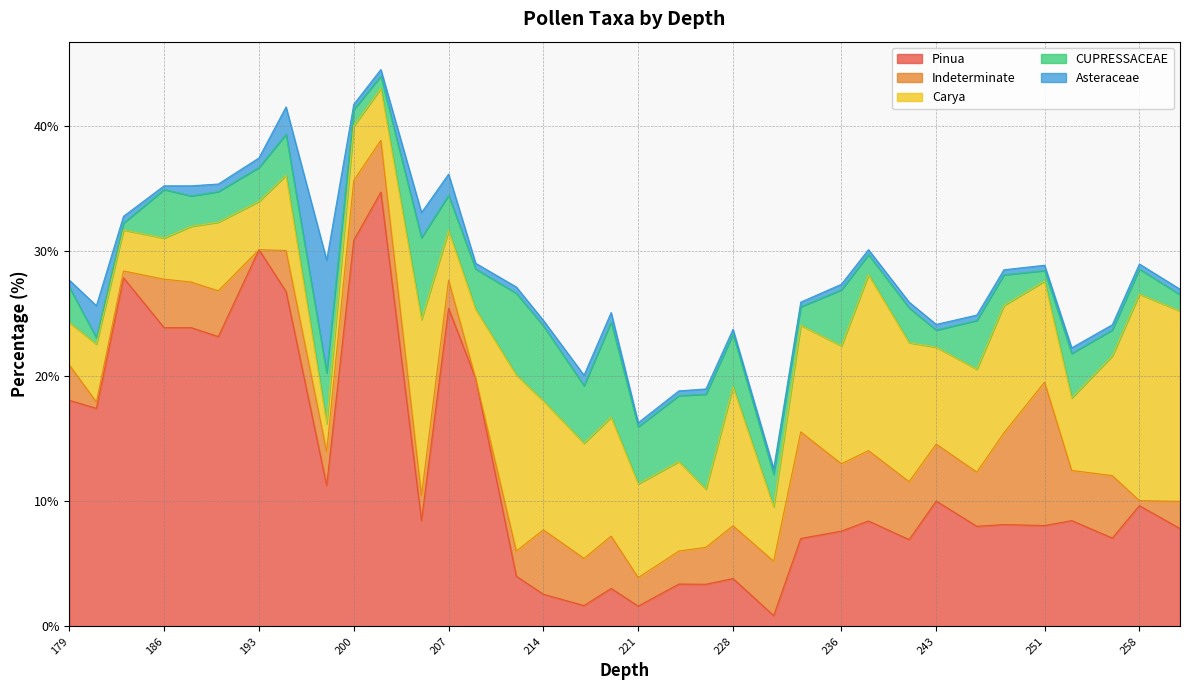

Which series has the largest total across all categories?

Pinua